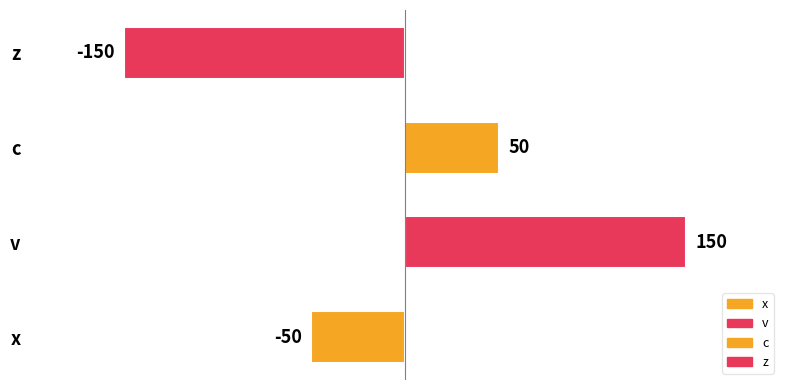

Which has a higher value, z or x?

x